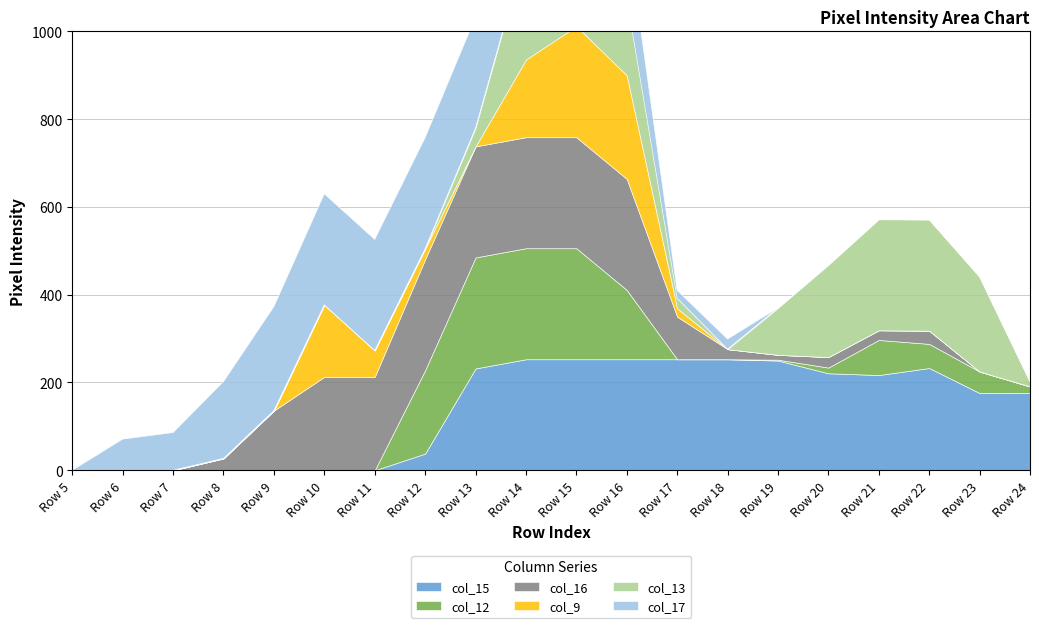

Reading right to left, transcribe all the data shown in this chart.

col_15: 176	176	233	217	221	250	253	253	253	253	253	232	38	0	0	0	0	0	0	0
col_12: 15	49	55	80	13	2	0	0	158	253	253	253	190	0	0	0	0	0	0	0
col_16: 0	0	30	22	24	11	23	97	253	253	253	253	253	213	213	136	27	0	0	0
col_9: 0	0	0	0	0	0	0	19	236	253	177	0	24	60	164	0	0	0	0	0
col_13: 11	216	253	253	210	107	0	23	174	253	253	42	0	0	0	0	0	0	0	0
col_17: 0	0	0	0	0	0	23	18	158	219	253	253	253	253	253	237	175	86	71	0